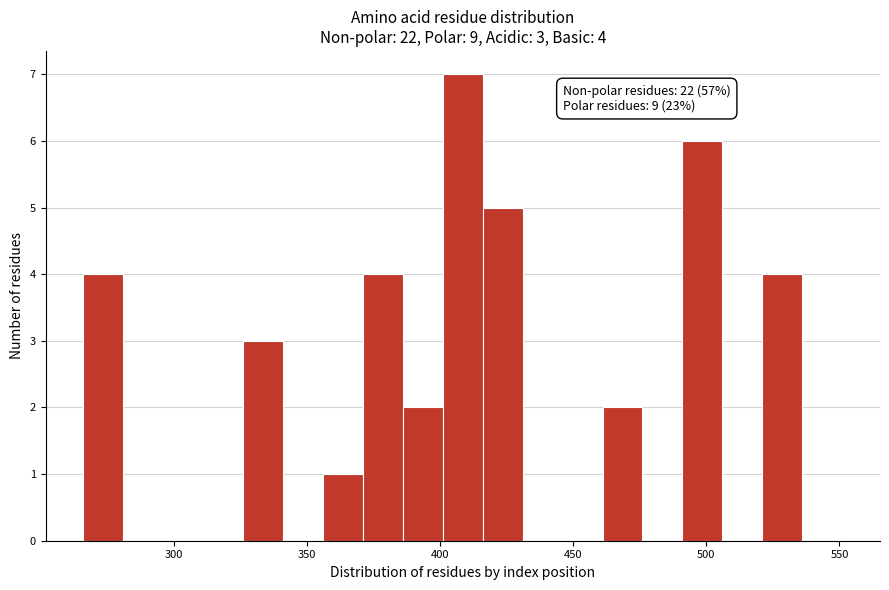

Around what value on the x-axis is the tallest bar? Give the approximate position of its centre, as read against the axis.

410